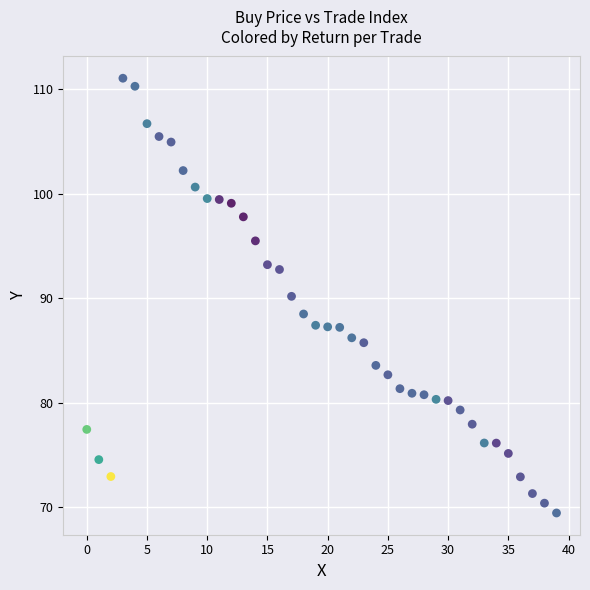

What is the range of Y values (max minus min)?

41.6